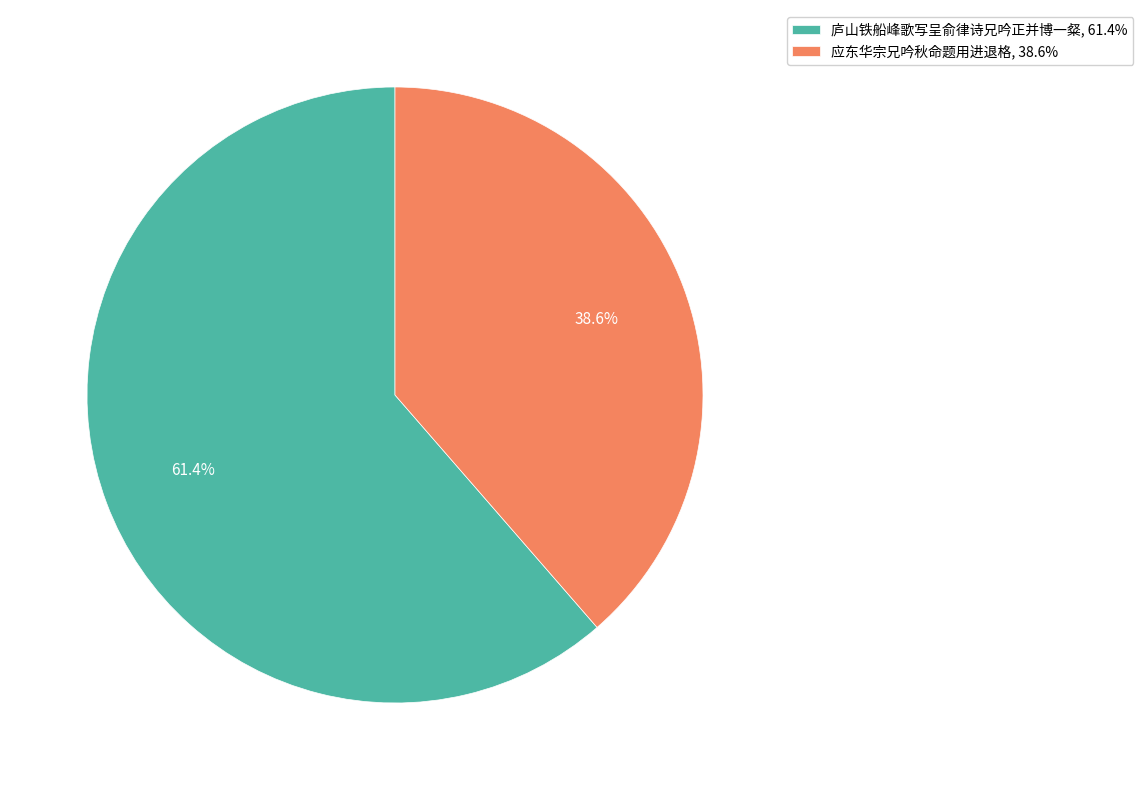

Between 庐山铁船峰歌写呈俞律诗兄吟正并博一粲, 61.4% and 应东华宗兄吟秋命题用进退格, 38.6%, which is larger?

庐山铁船峰歌写呈俞律诗兄吟正并博一粲, 61.4%